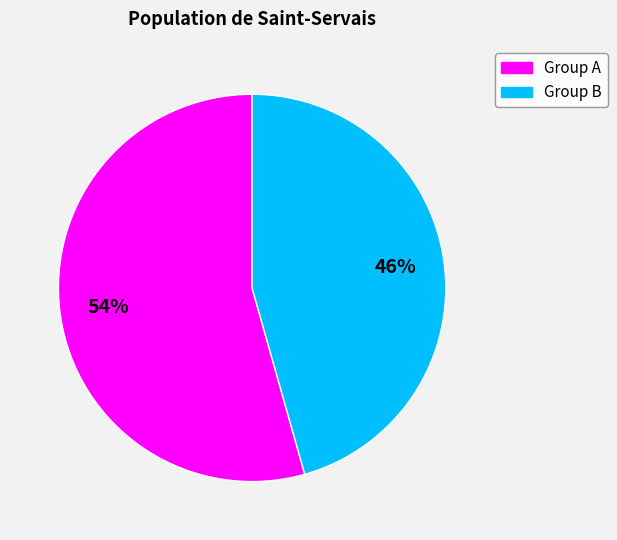

To the nearest percent, what is the average slice percentage?

50%